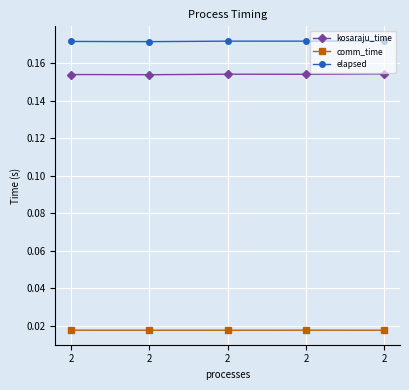

What are all the series names shown in the legend?

kosaraju_time, comm_time, elapsed